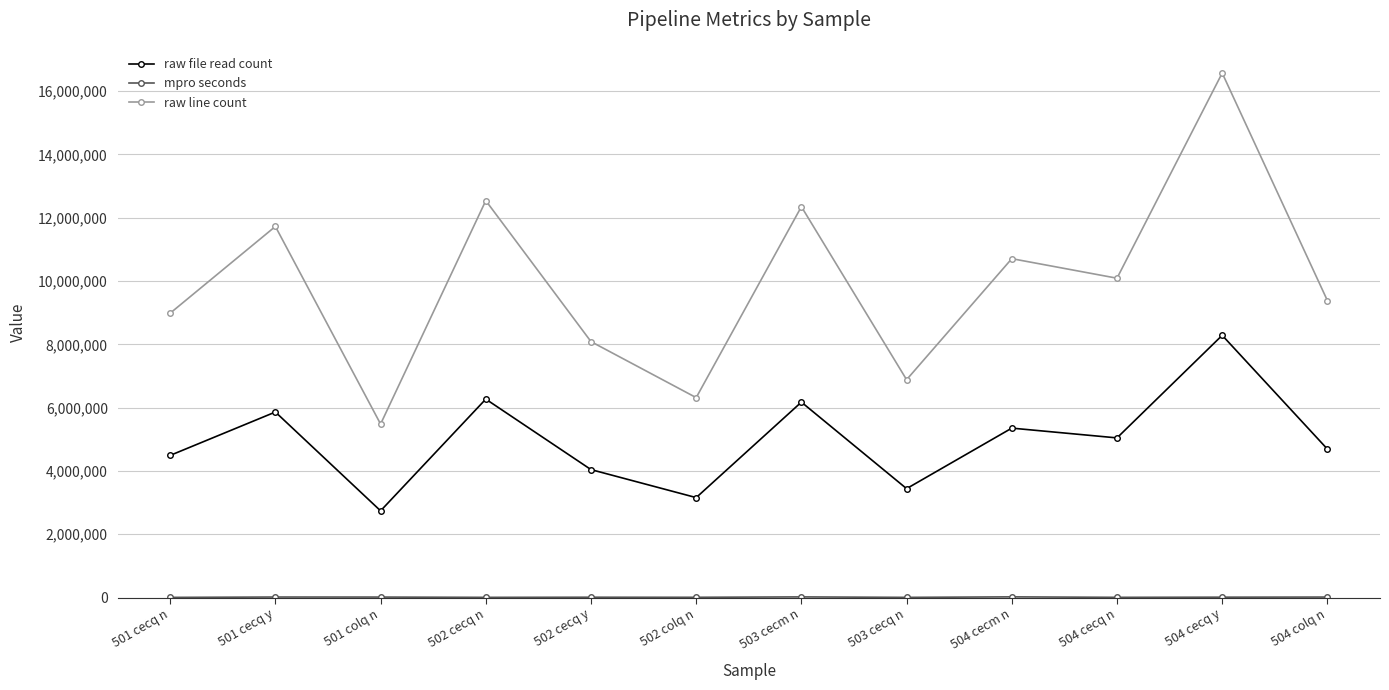

What is the minimum value shown in the chart?

6156.9